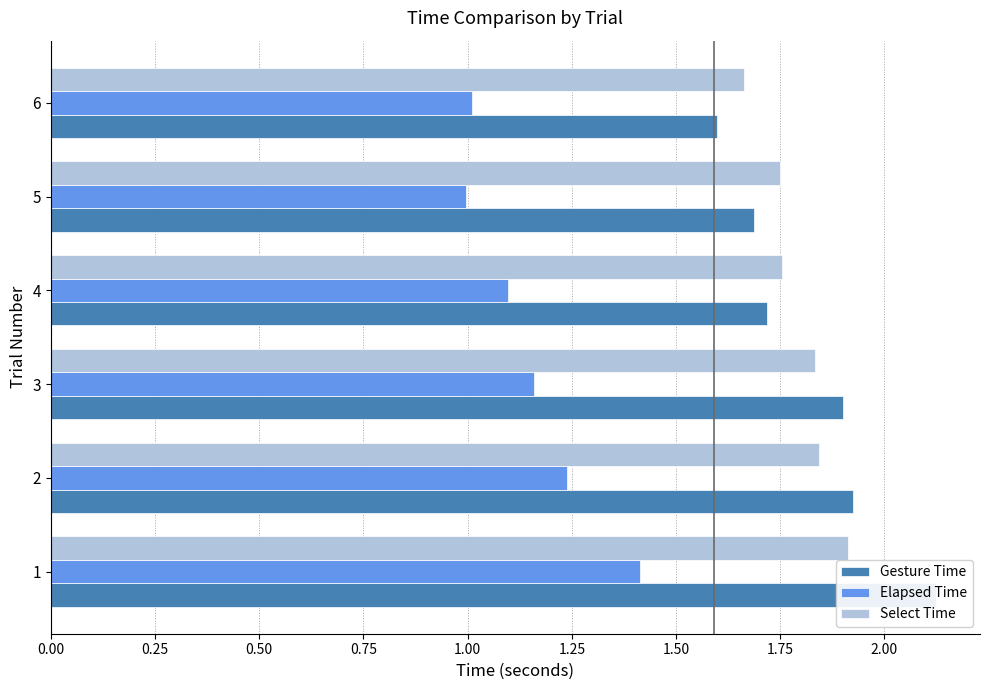

What is the difference between the Select Time values at 3 and 1?

0.1